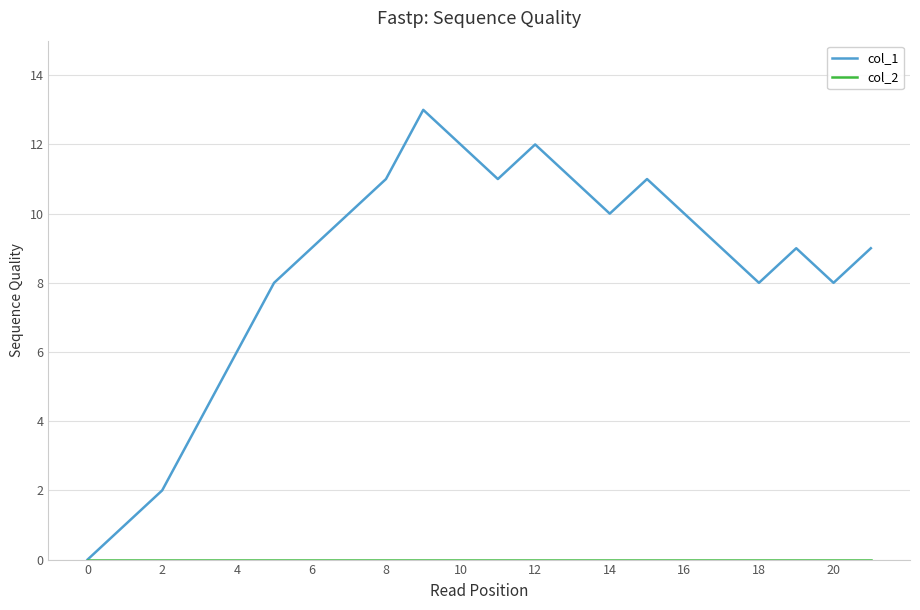

What is the difference between the second highest and minimum values in the col_1 series?

12